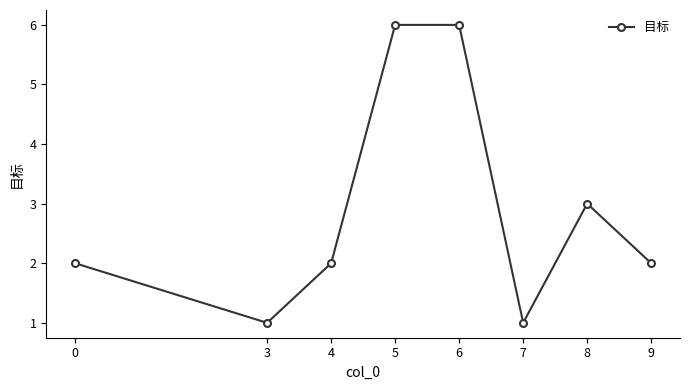

Where is the data nearest to the value 3?

8